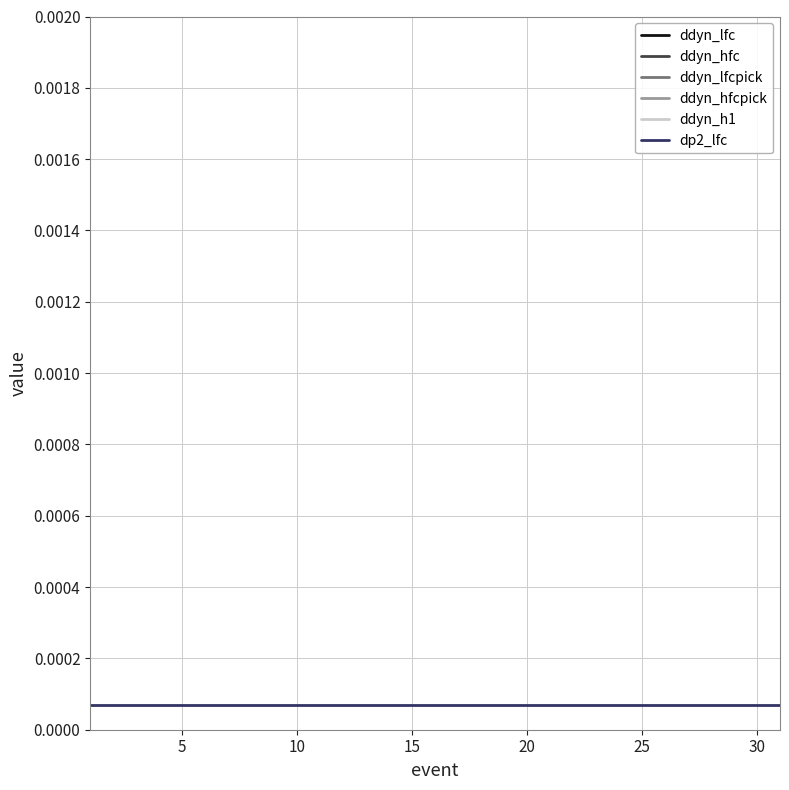

At 11, list the series in order from largest to smallest.

ddyn_lfc, ddyn_hfc, ddyn_lfcpick, ddyn_hfcpick, ddyn_h1, dp2_lfc